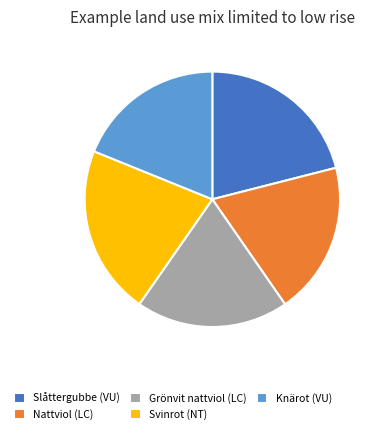

True or false: Slåttergubbe (VU) accounts for 10% of the total.

False